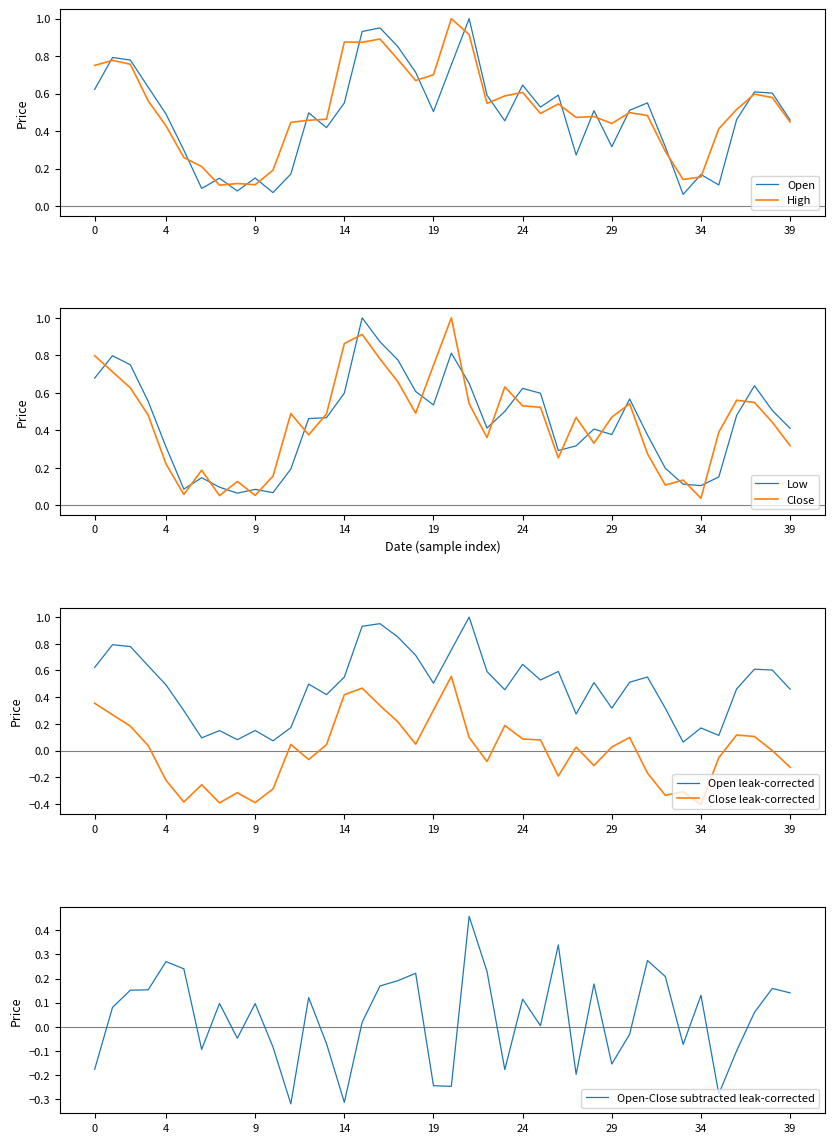

How many categories are shown in the chart?

40